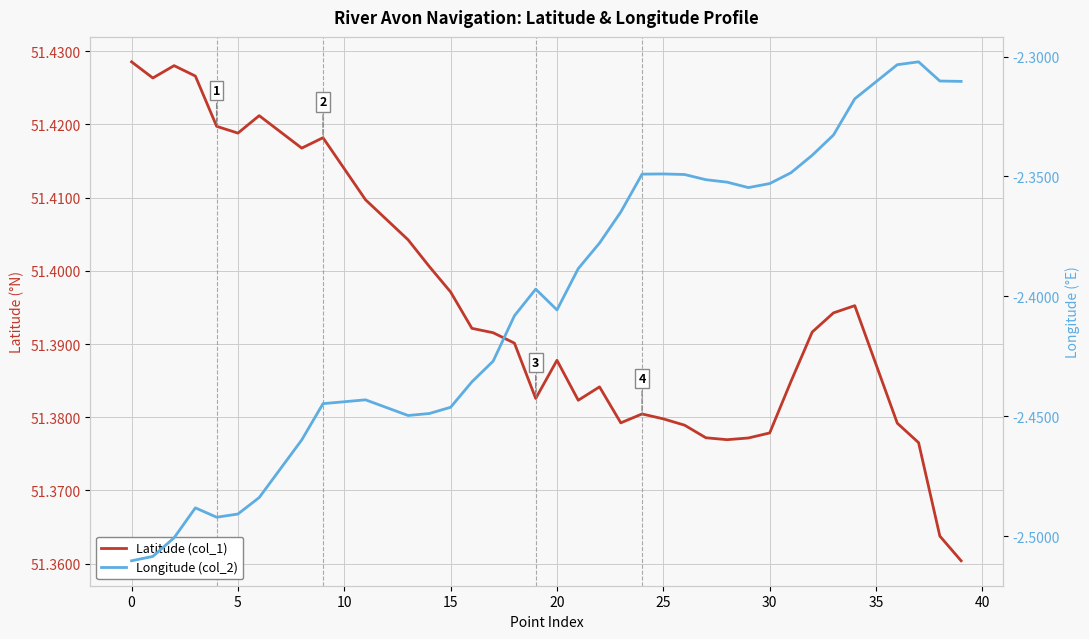

What are all the series names shown in the legend?

Latitude (col_1), Longitude (col_2)